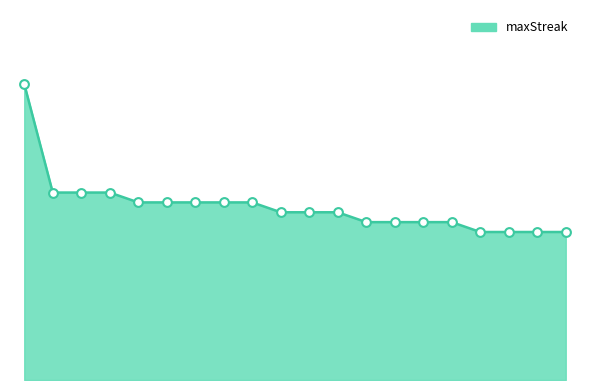

Is this an area chart (filled region under the line)?

Yes